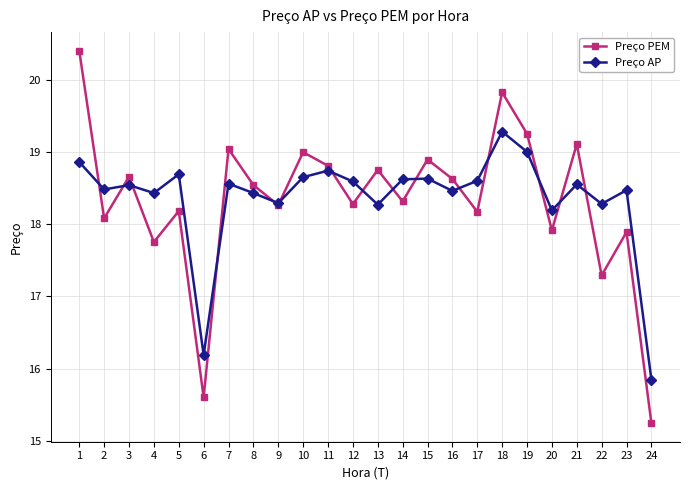

List the series in order of their peak value, lowest first.

Preço AP, Preço PEM